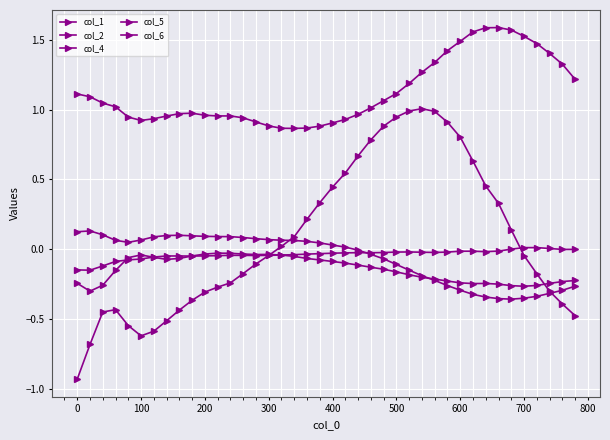

How many values in the col_1 series are below 0?

21